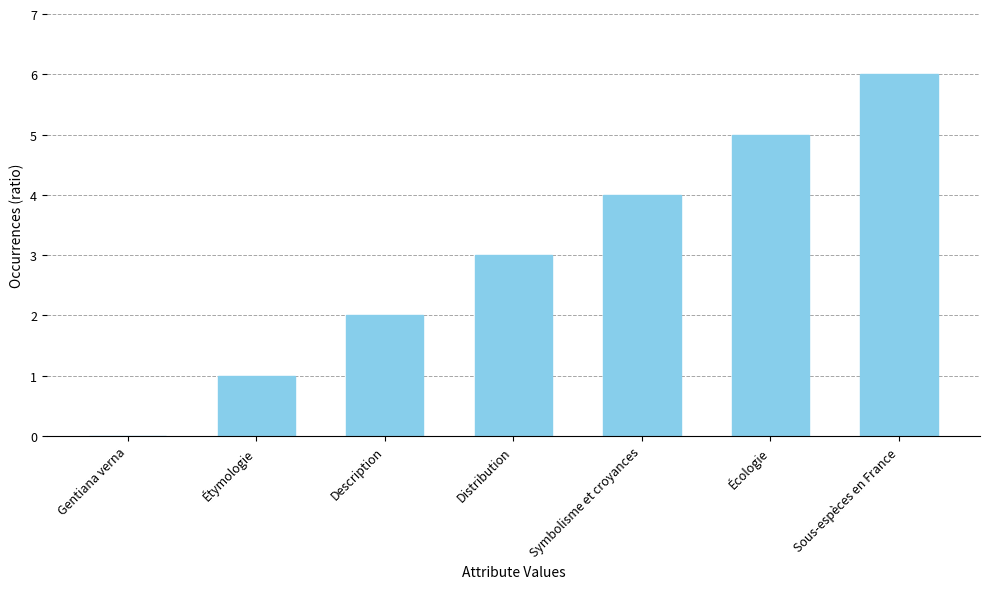

Between Distribution and Symbolisme et croyances, which is larger?

Symbolisme et croyances